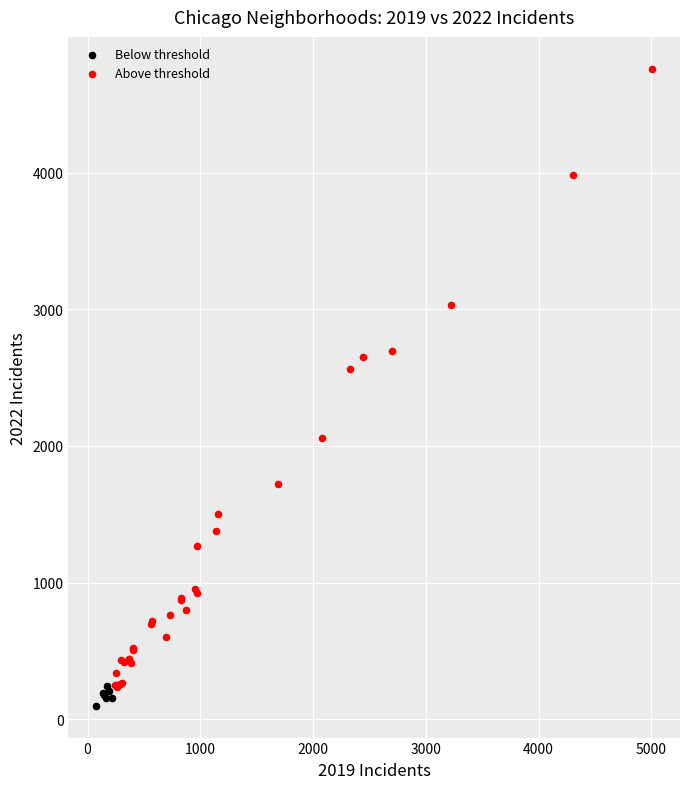

Which series contains the highest Y value?

Above threshold